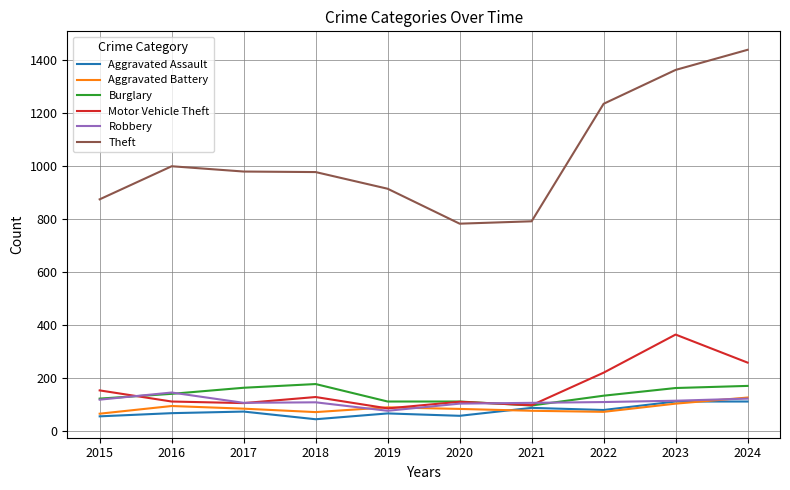

What is the greatest value displayed?

1439